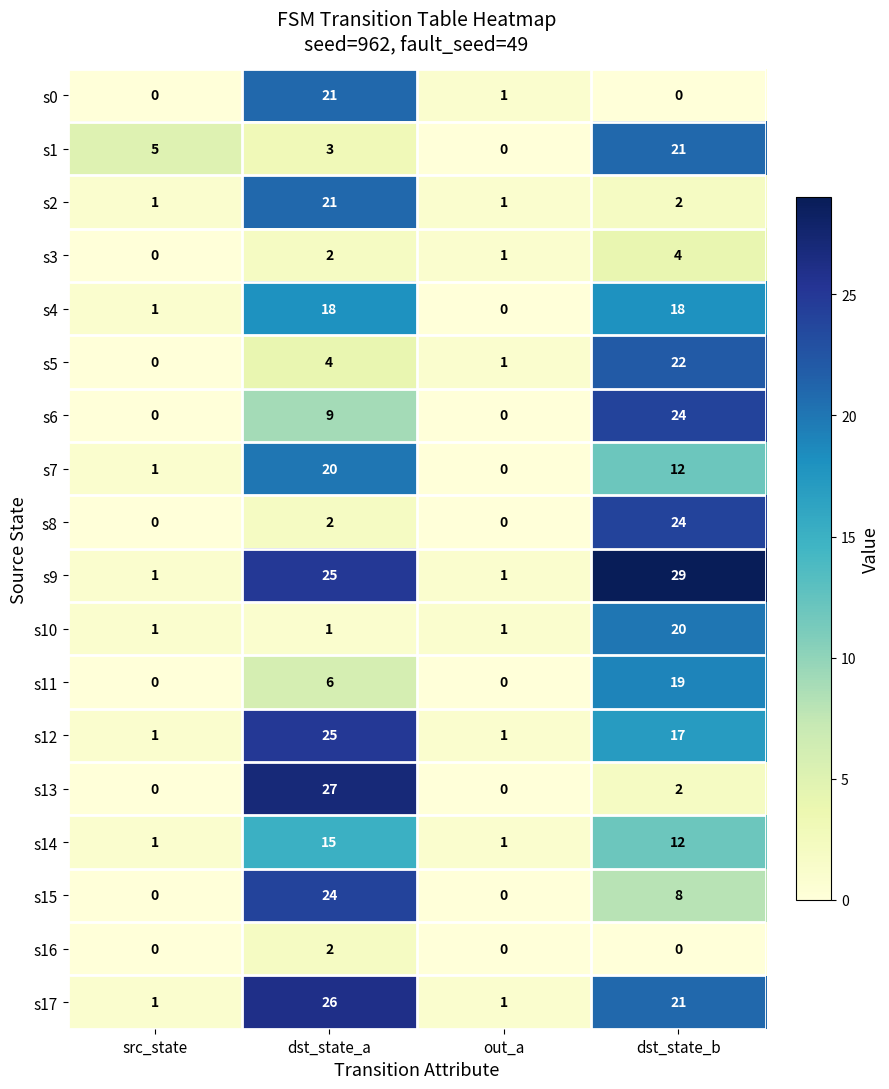

What is the difference between the highest and lowest values at dst_state_b?

29